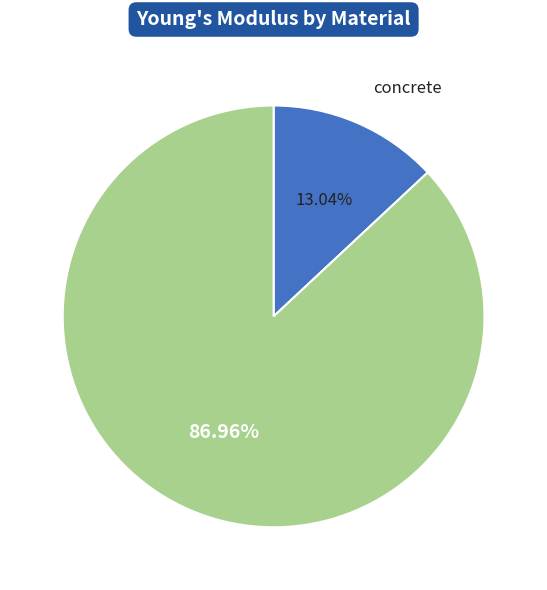

Which category accounts for the majority?

steel